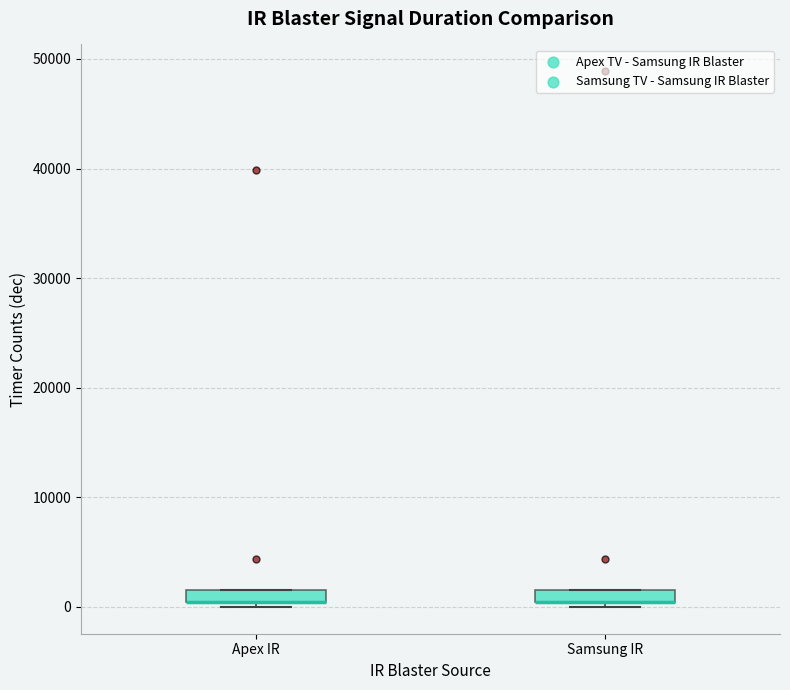

Where is the lower edge of the box for Apex IR on the y-axis? The values are not printed on the chart, so give them approximately, as read against the axis.

0